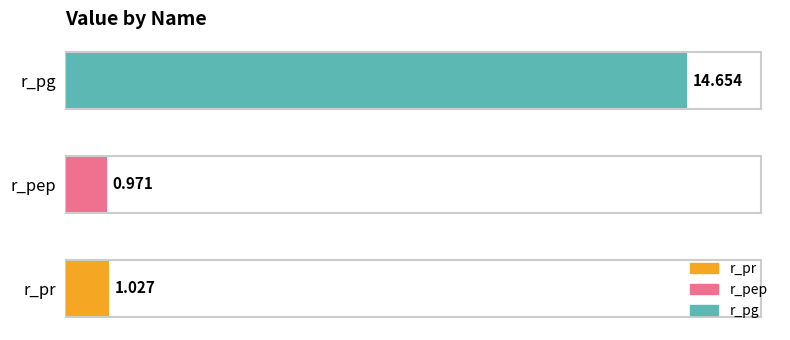

Between r_pep and r_pg, which is larger?

r_pg